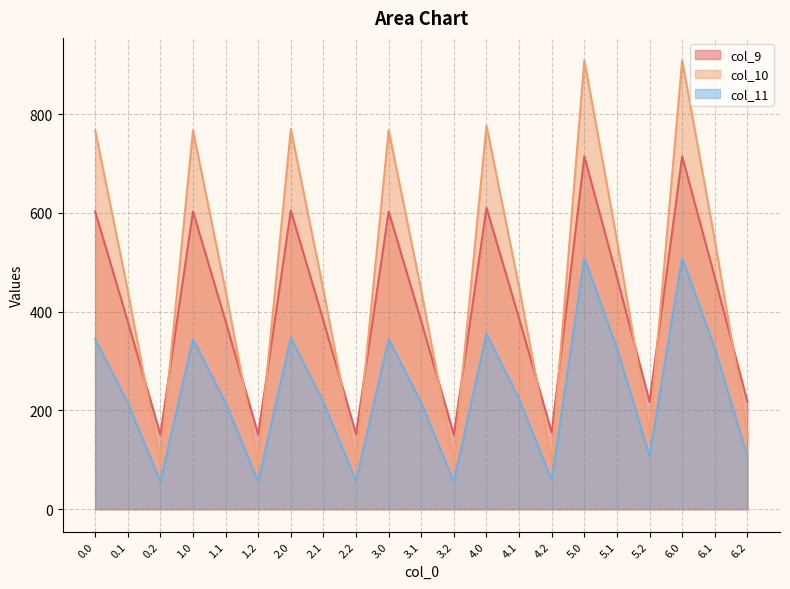

What is the average value of the col_10 series?

465.1